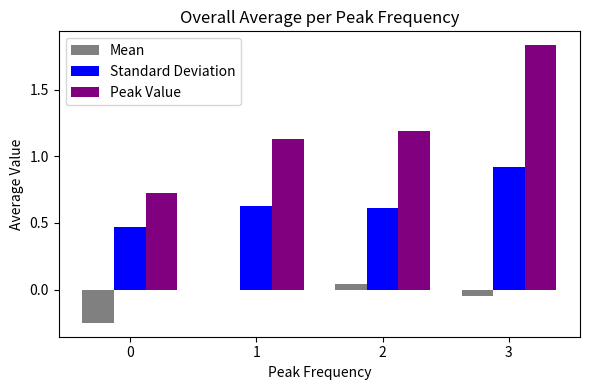

Which series has the largest total across all categories?

Peak Value